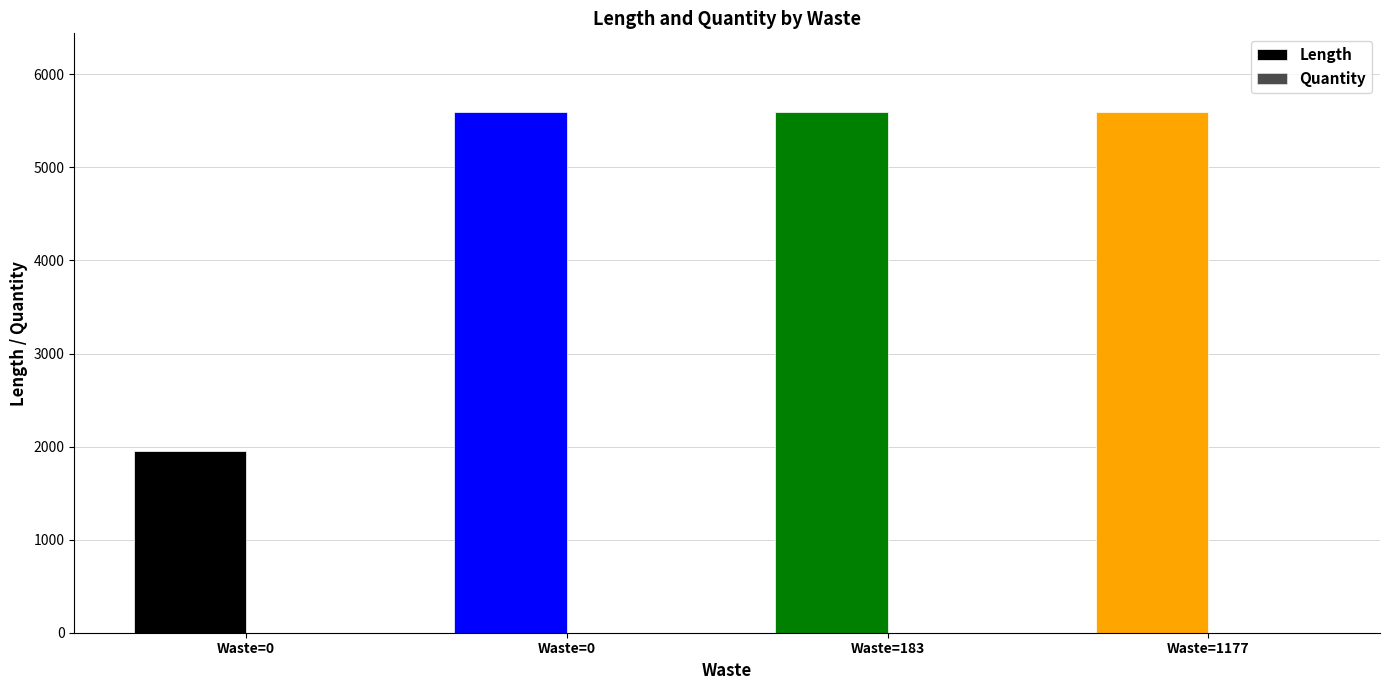

At how many categories does at least one series exceed 80?

4